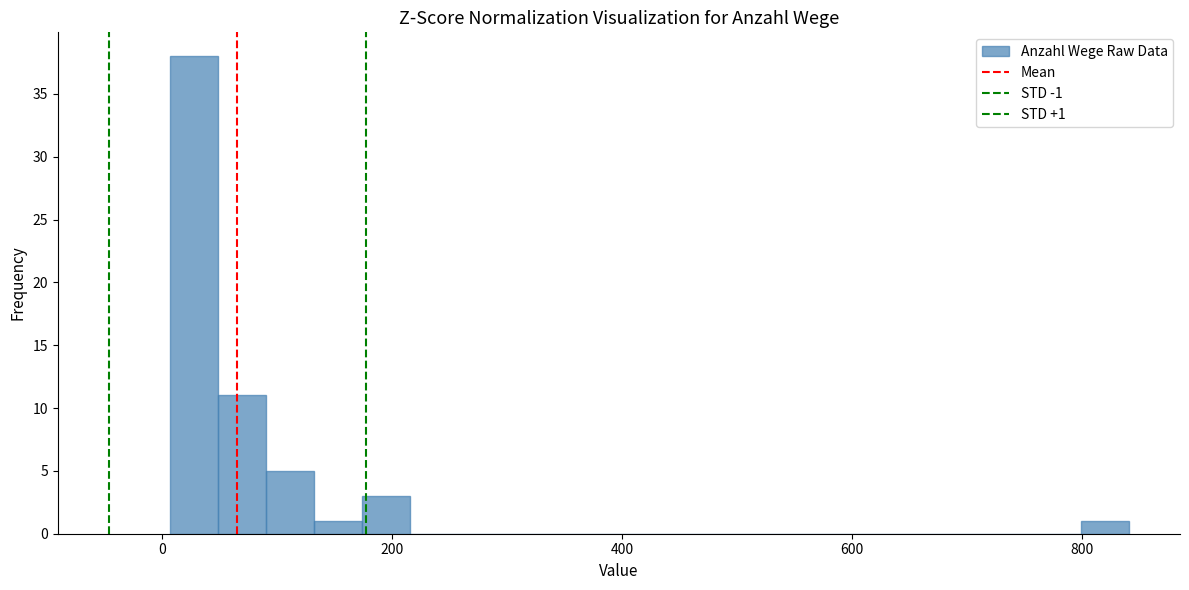

Read against the x-axis, roughly where is the centre of the tallest bar?

20